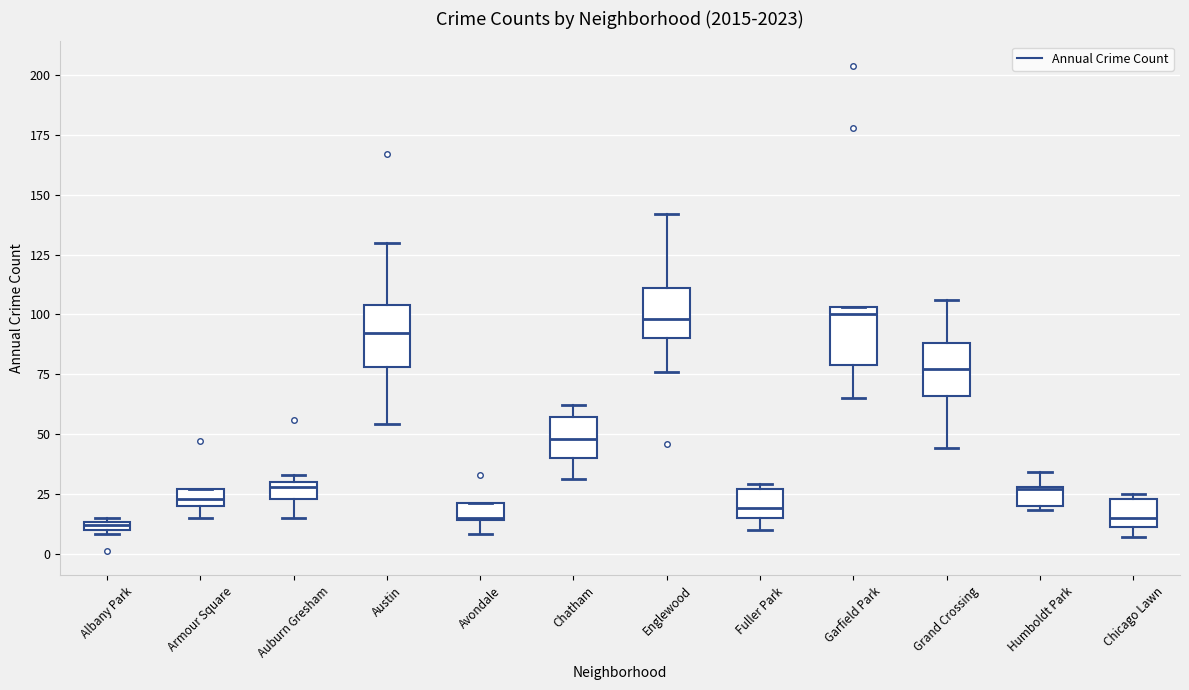

Where is the lower edge of the box for Armour Square on the y-axis? The values are not printed on the chart, so give them approximately, as read against the axis.

20